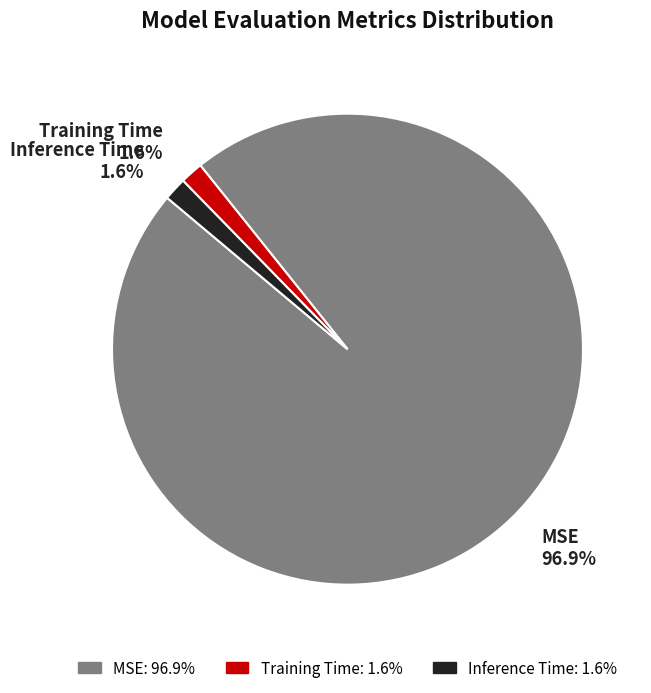

Count the number of slices in the pie.

3